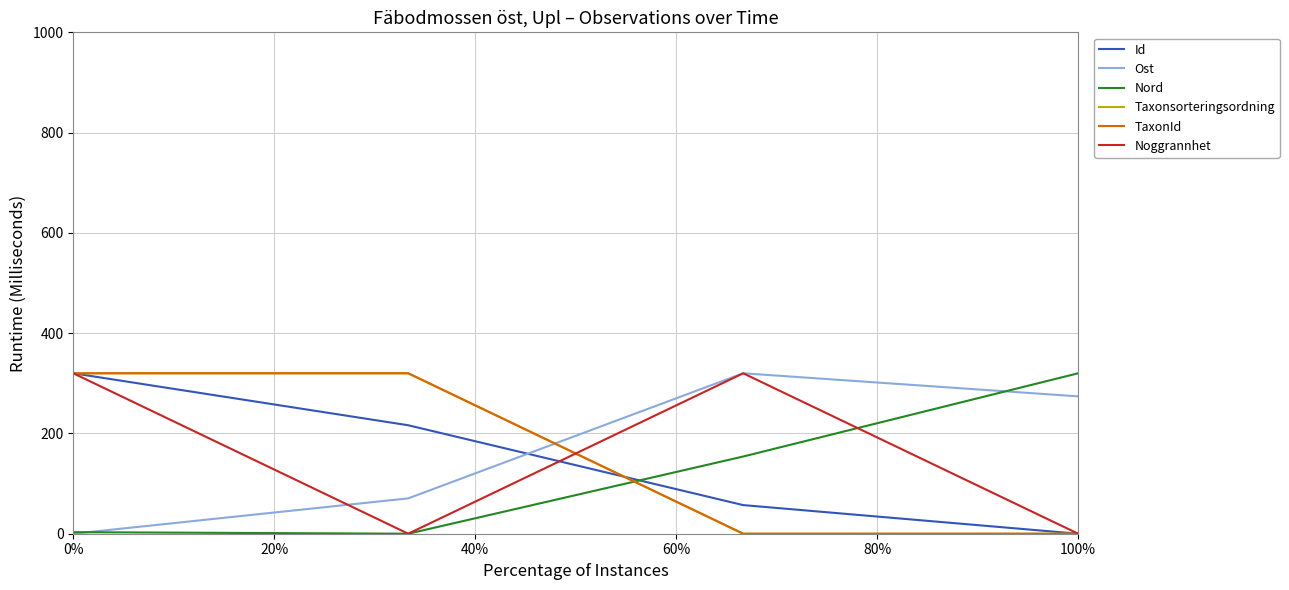

After their last crossing, which series has the higher values: Noggrannhet or Taxonsorteringsordning?

Noggrannhet